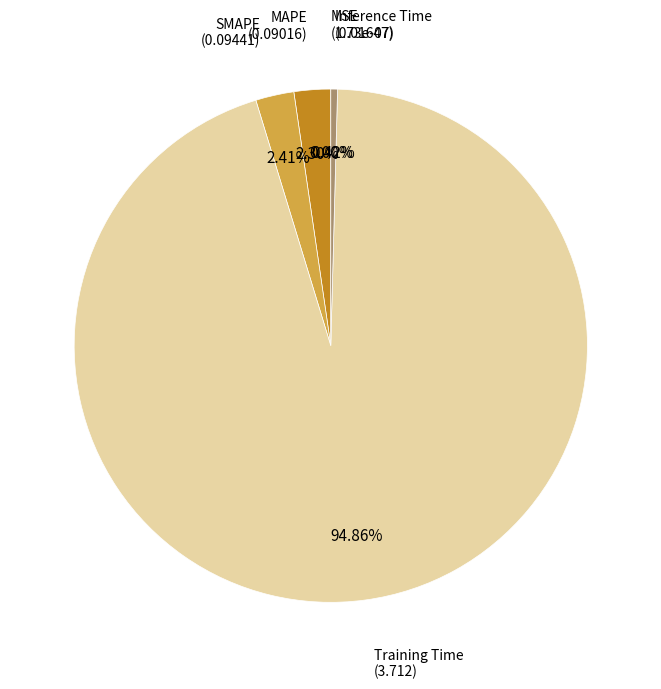

Is Training Time the majority of the pie?

Yes